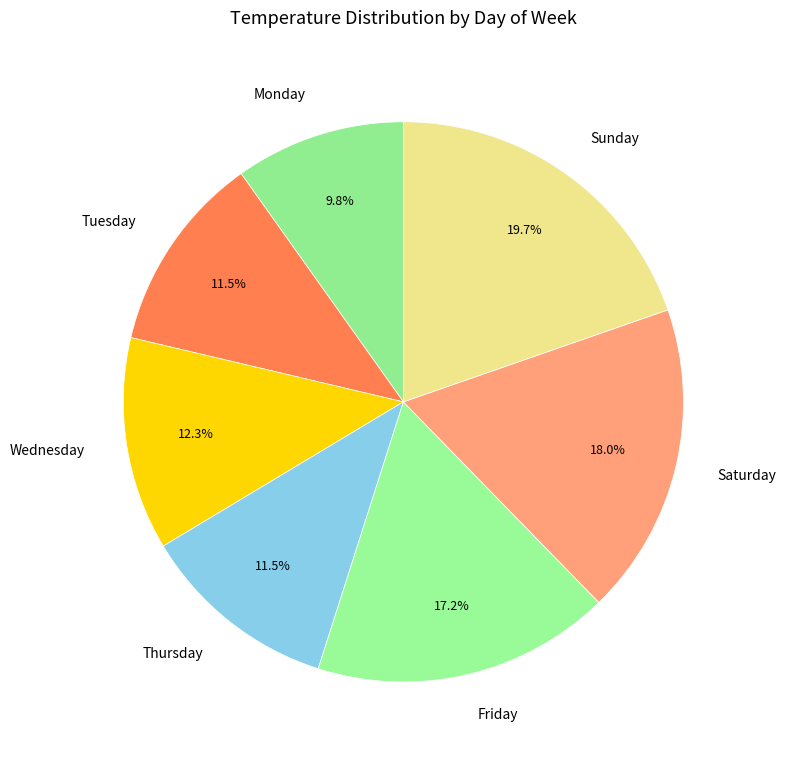

To the nearest percent, what is the combined percentage of Thursday and Monday?

21%